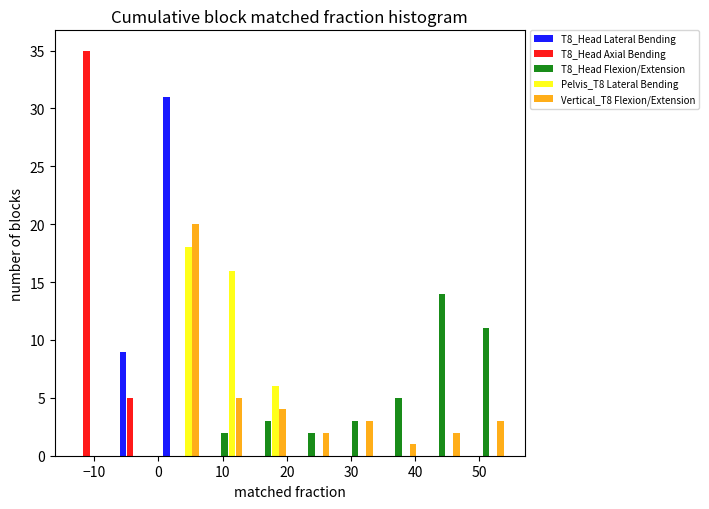

What is the height of the T8_Head Axial Bending bar covering -7 to 0 on the x-axis? Neither the bar edges nor the heights are printed on the chart, so give them approximately, as read against the axes.

5